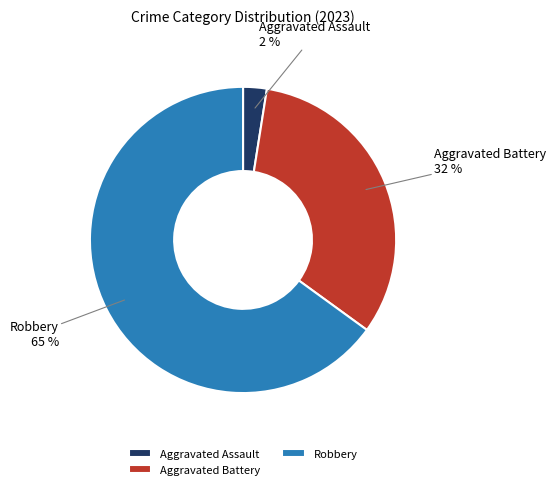

Rank the categories by value from lowest to highest.

Aggravated Assault, Aggravated Battery, Robbery